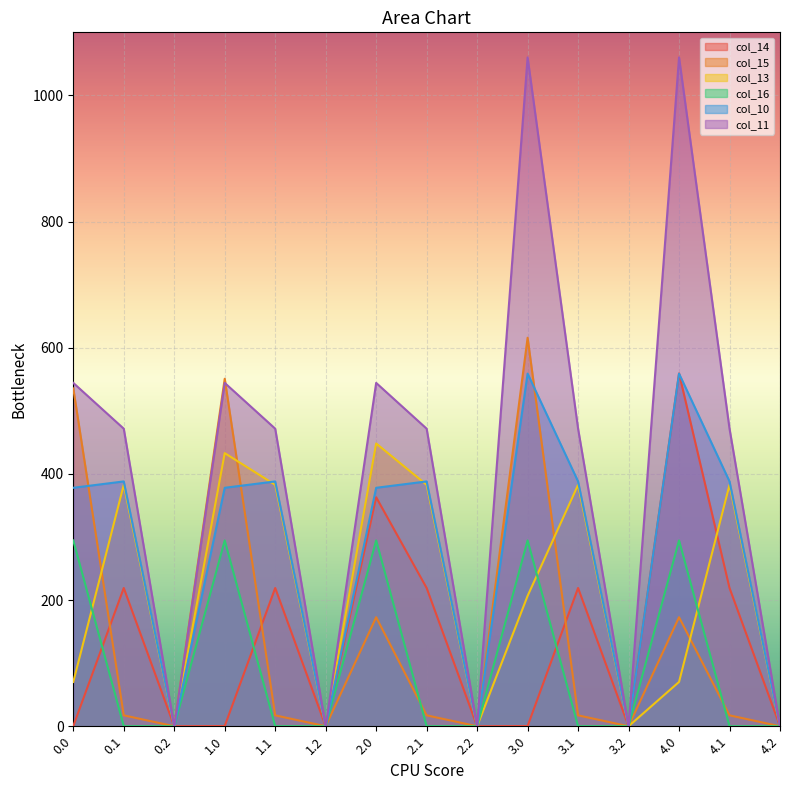

In col_10, how many points are lower than both neighbors (excluding endpoints)?

4